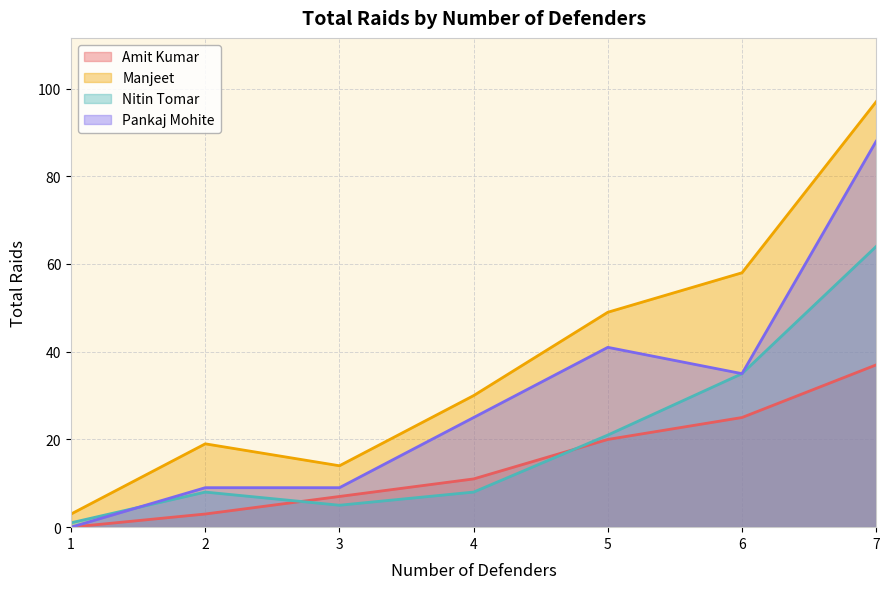

Which series has the largest total across all categories?

Manjeet